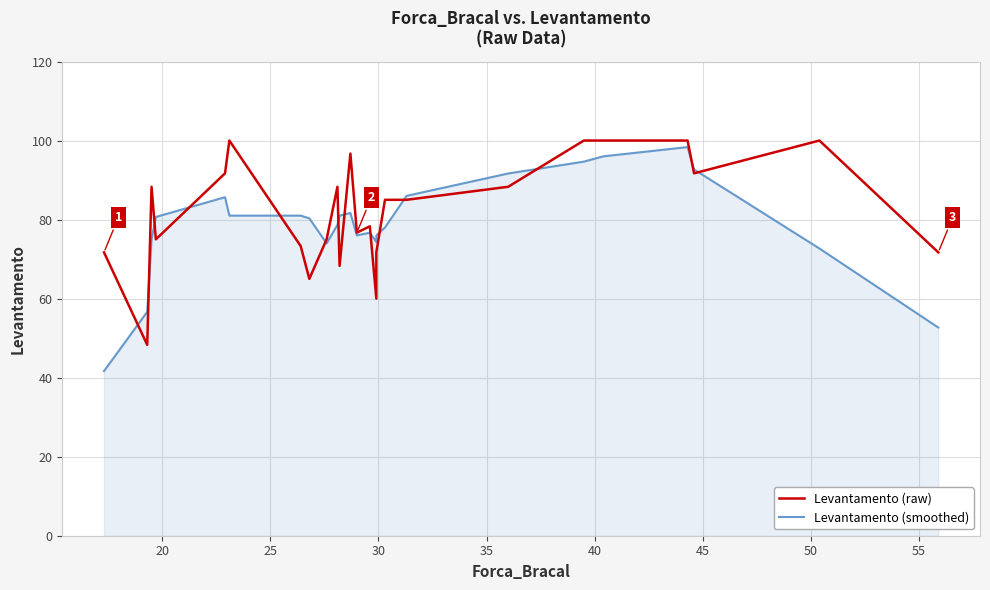

What is the average value of the Levantamento (raw) series?

82.0